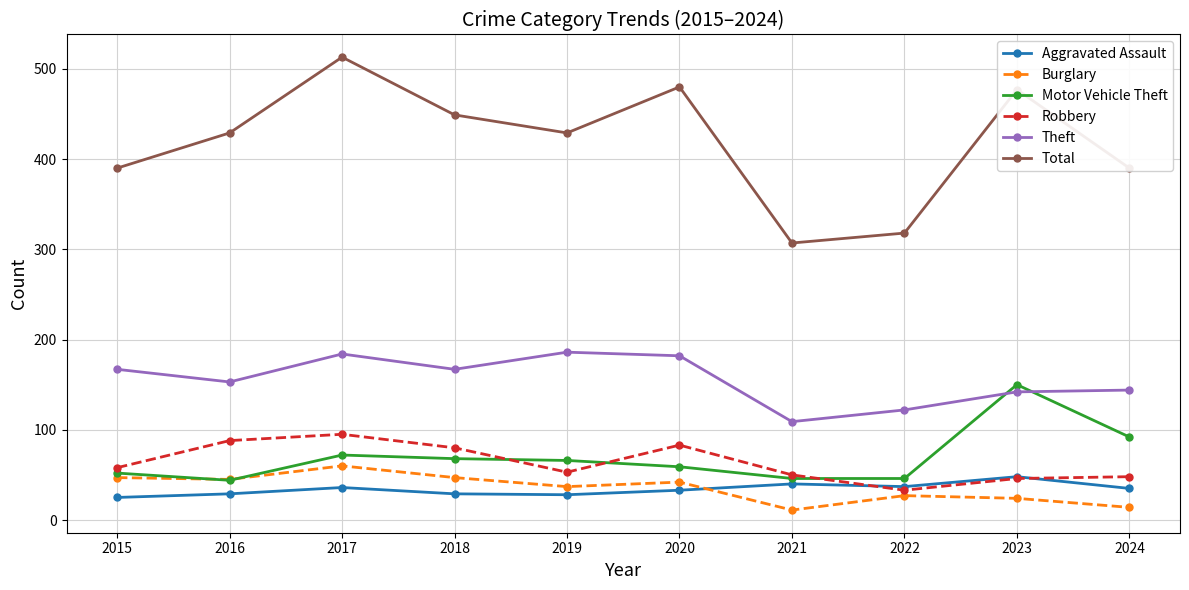

True or false: Robbery and Theft intersect in this chart.

False